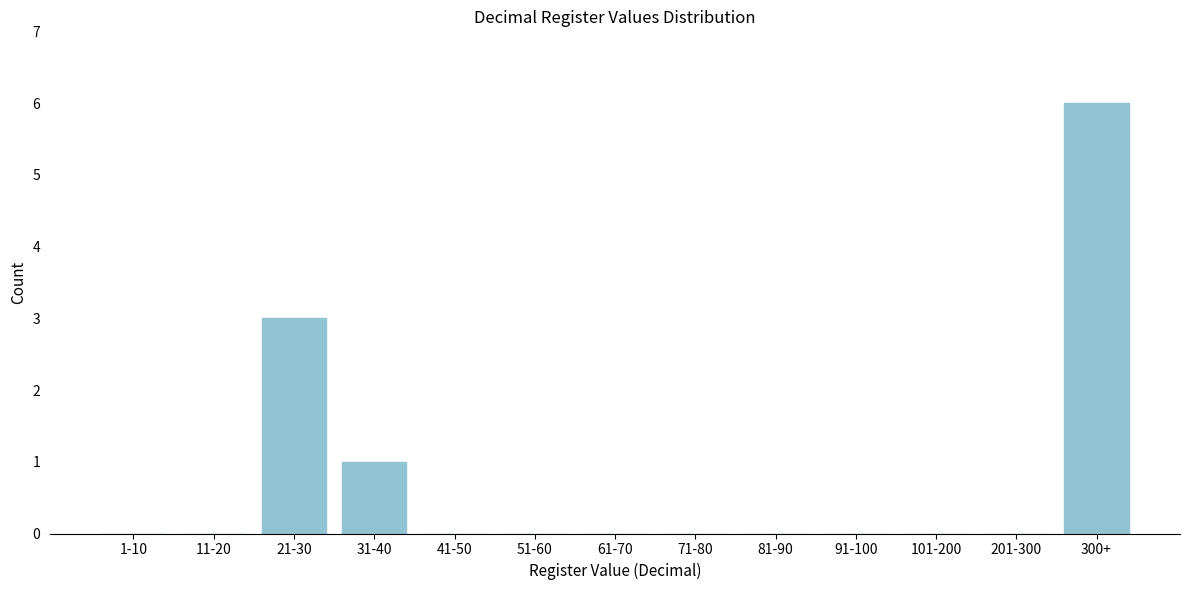

Reading left to right, what are all the values shown in this chart?

1-10=0	11-20=0	21-30=3	31-40=1	41-50=0	51-60=0	61-70=0	71-80=0	81-90=0	91-100=0	101-200=0	201-300=0	300+=6